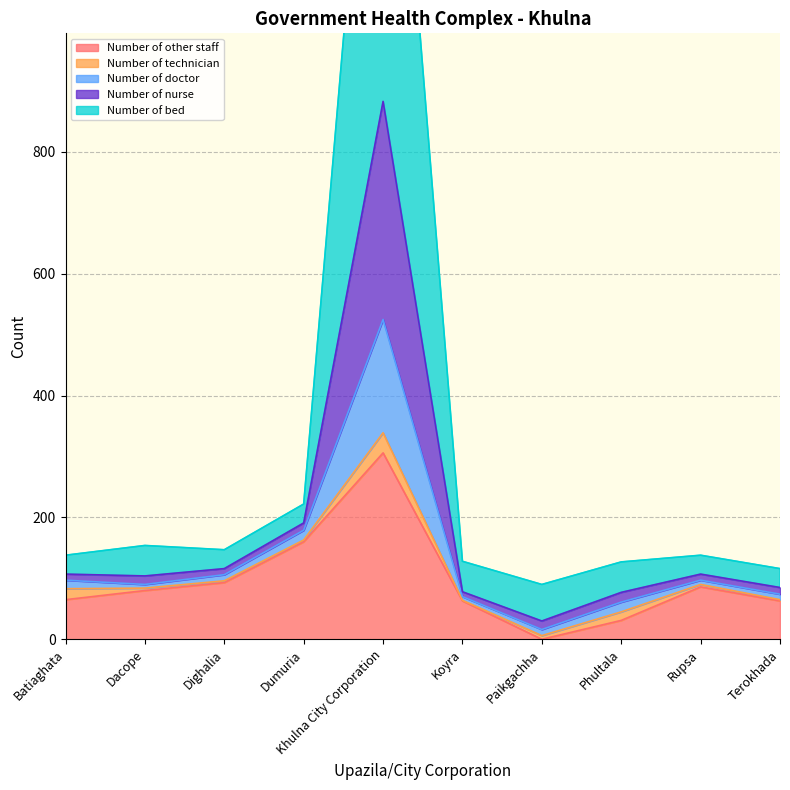

Which category has the highest value in the Number of other staff series?

Khulna City Corporation